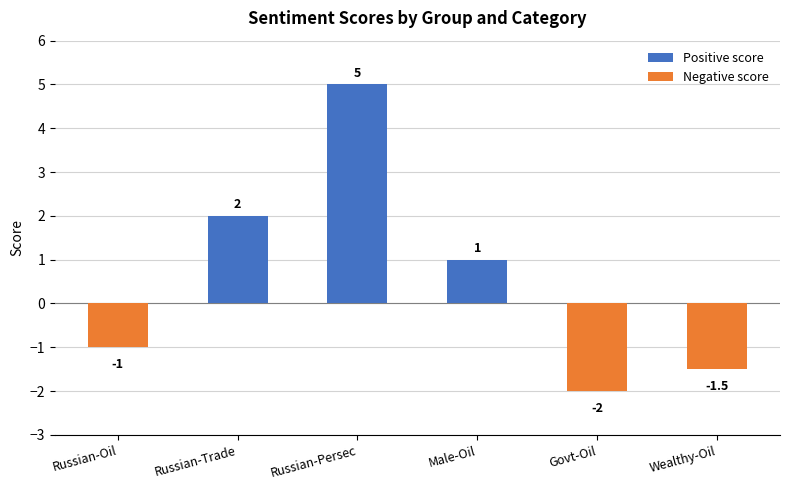

Which label corresponds to the smallest value in the chart?

Govt-Oil